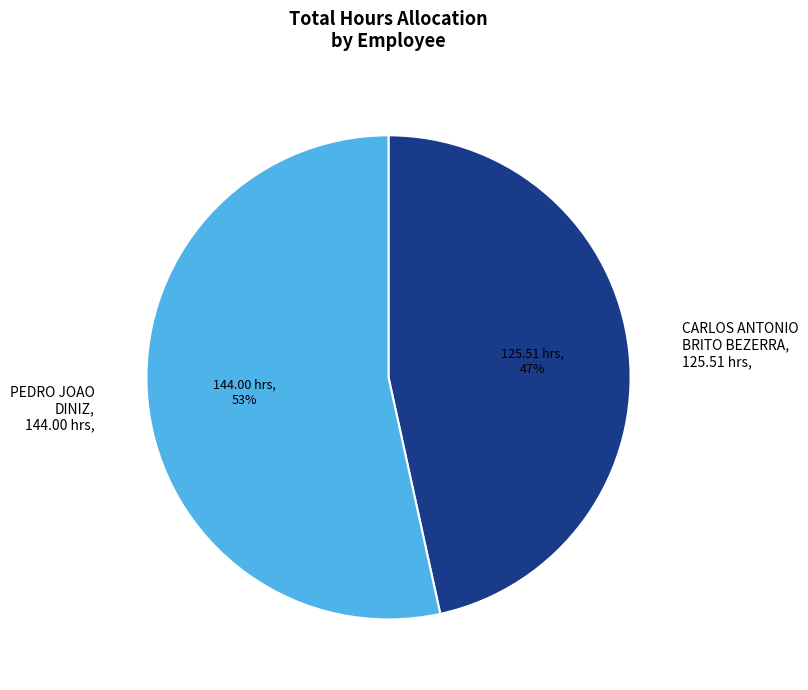

The CARLOS ANTONIO BRITO BEZERRA, 125.51 hrs, slice represents 47% of the pie. True or false?

True